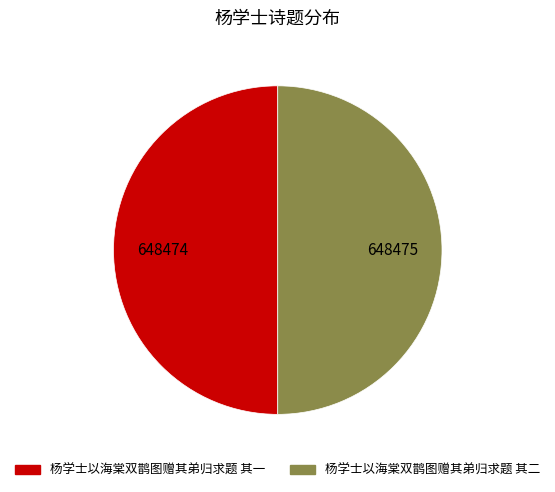

Do 杨学士以海棠双鹊图赠其弟归求题 其一 and 杨学士以海棠双鹊图赠其弟归求题 其二 together represent more than half of the pie?

Yes